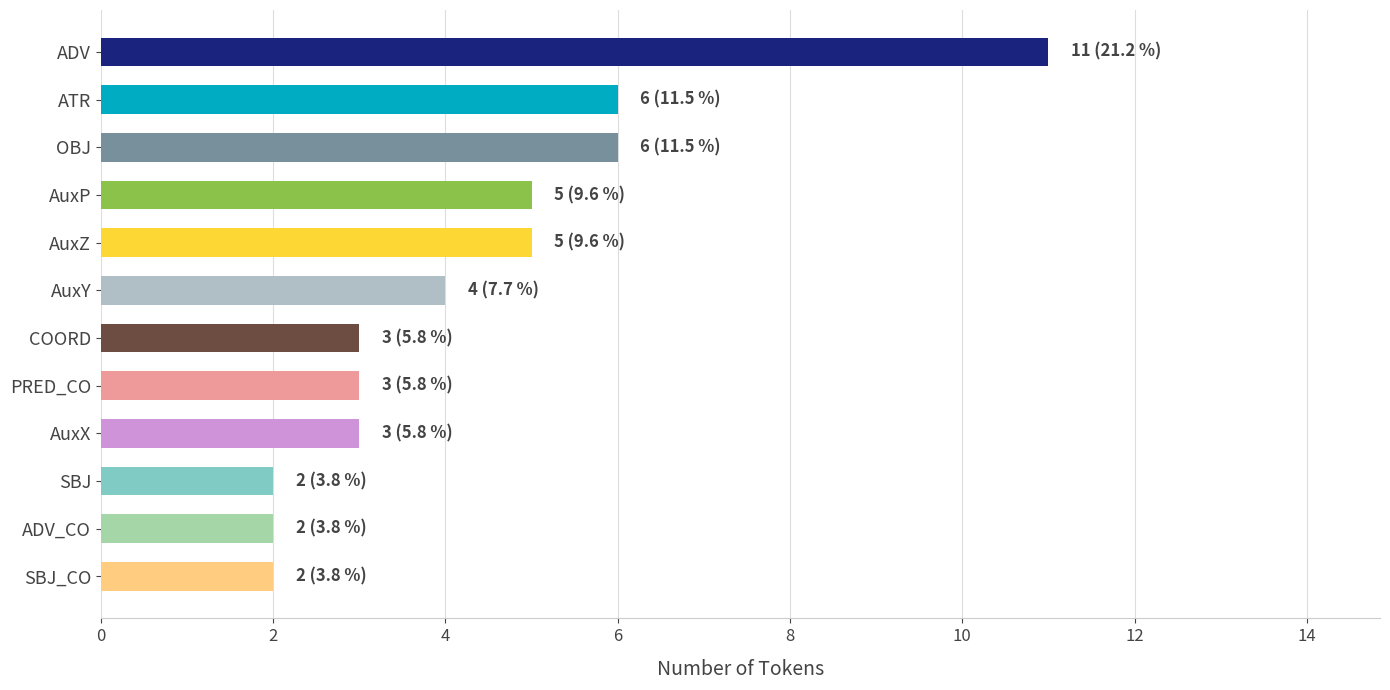

Reading top to bottom, what are all the values shown in this chart?

11	6	6	5	5	4	3	3	3	2	2	2